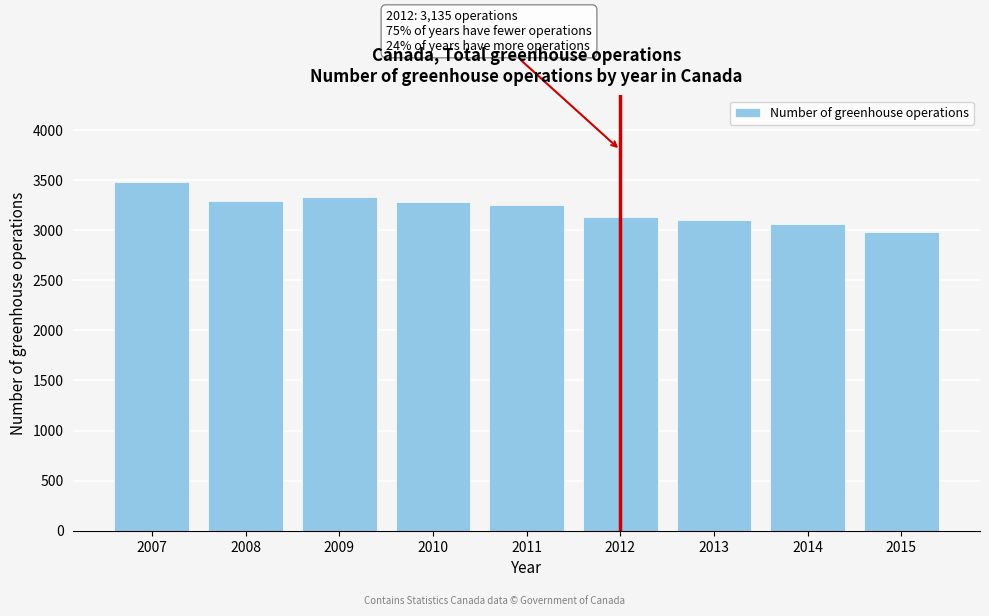

What is the value of the 7th bar from the left?

3105